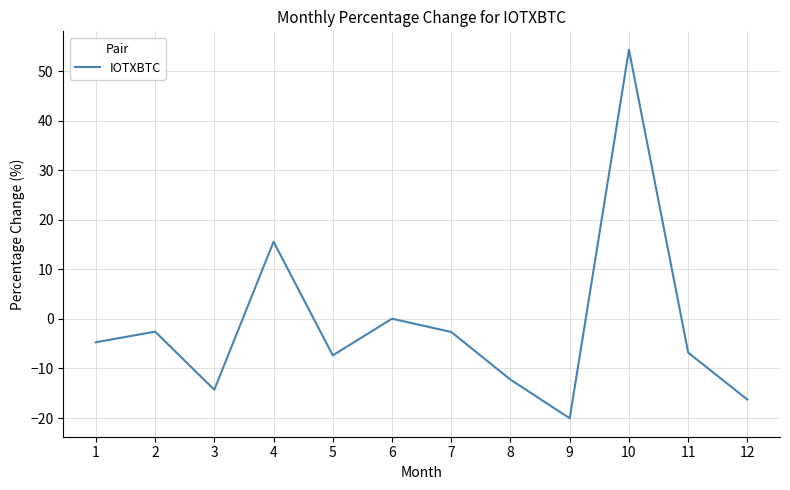

How many lines are shown in the chart?

1